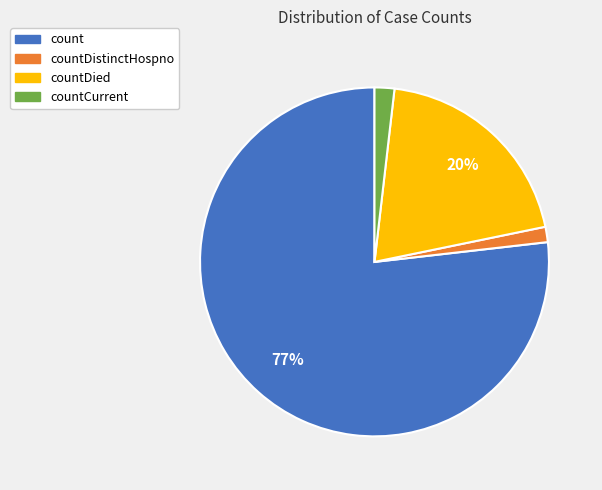

How many slices are in this pie chart?

4